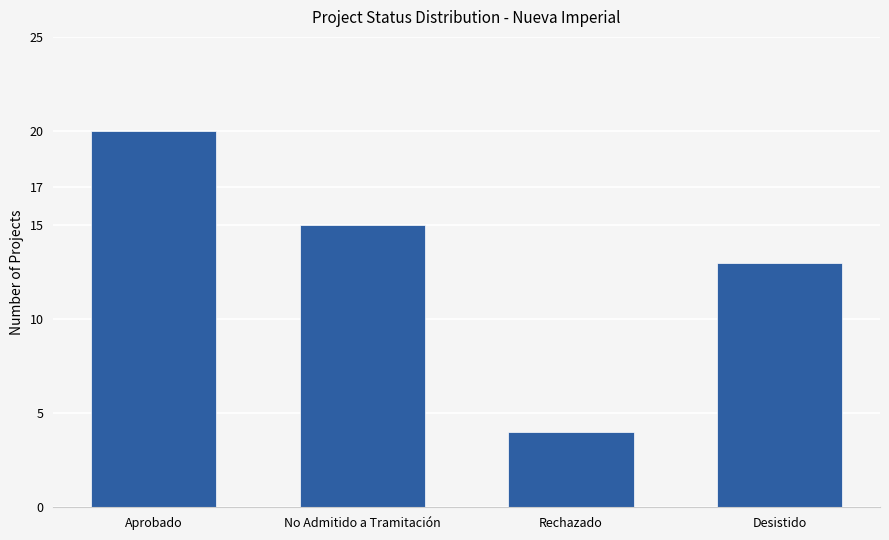

What position from the left is Rechazado?

3